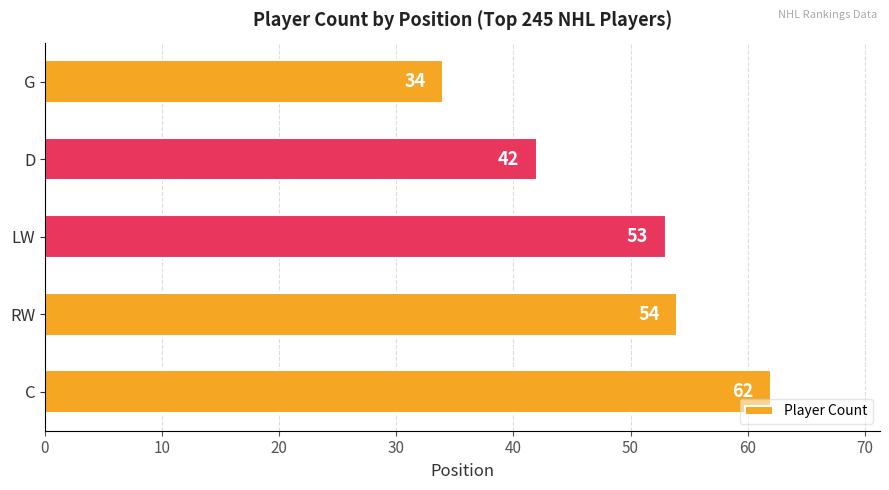

Where is the data nearest to the value 48?

LW